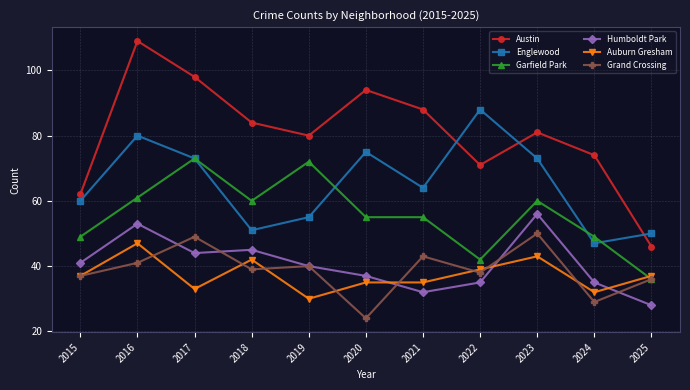

True or false: Humboldt Park and Garfield Park cross at least once.

False